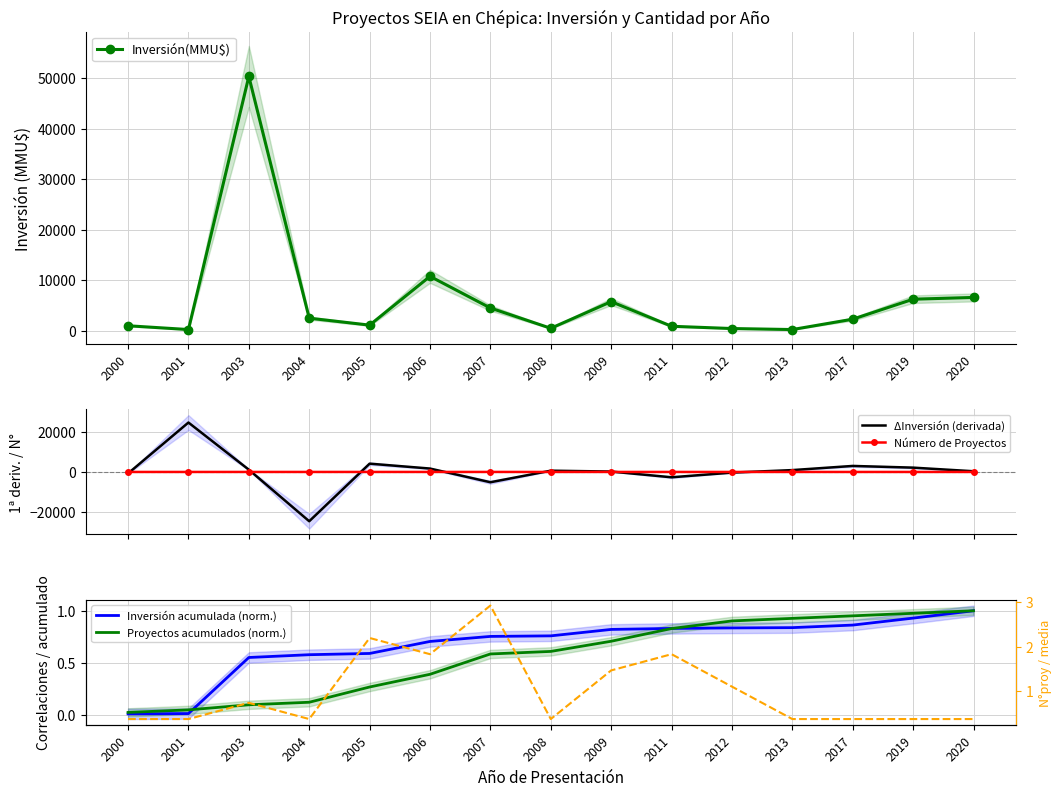

What value does the Inversión acumulada (norm.) series have at 2012?

0.8